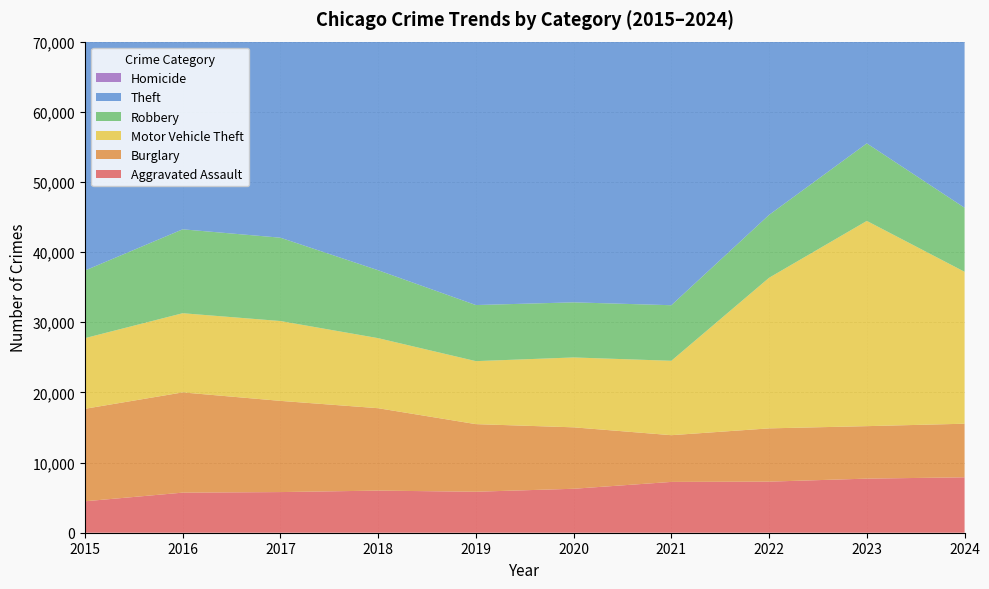

Reading left to right, extract all data points from this chart.

Aggravated Assault: 4480	5713	5793	6002	5841	6265	7242	7280	7711	7898
Burglary: 13184	14289	13001	11747	9638	8758	6661	7594	7480	7639
Motor Vehicle Theft: 10068	11285	11380	9985	8978	9959	10605	21466	29253	21657
Robbery: 9638	11960	11880	9681	7995	7855	7920	8964	11053	9128
Theft: 57352	61623	64386	65290	62497	41345	40819	54891	57471	60974
Homicide: 496	786	672	588	499	787	804	726	628	583